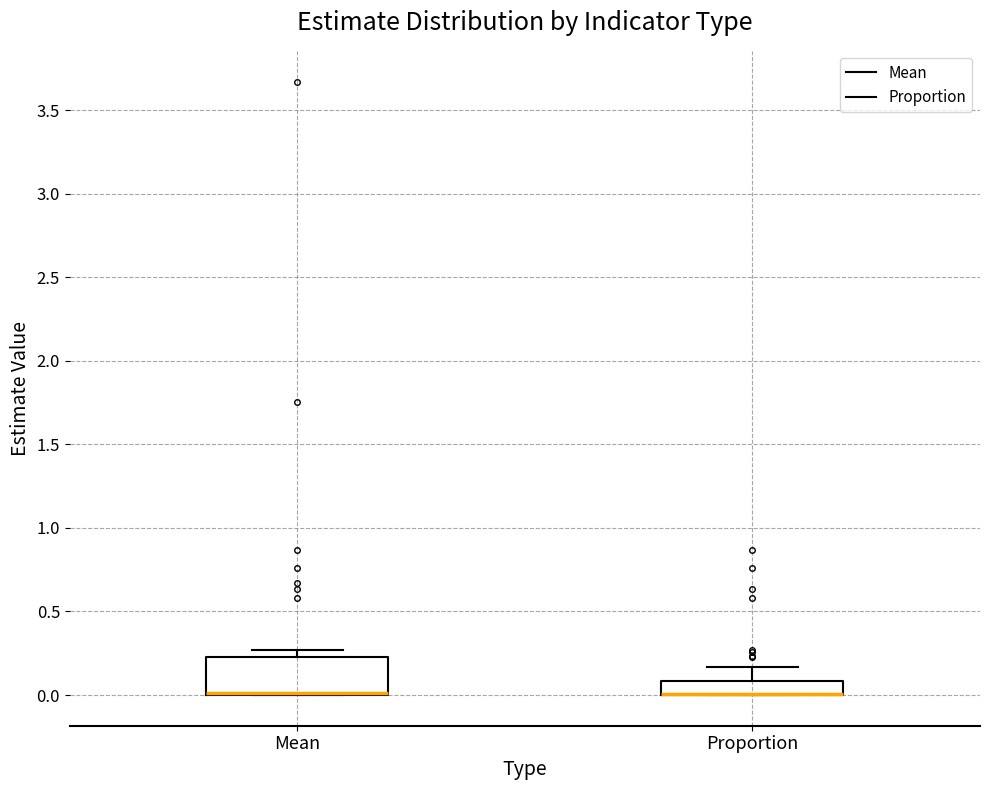

Which box is the tallest, from its lower edge to its upper edge?

Mean